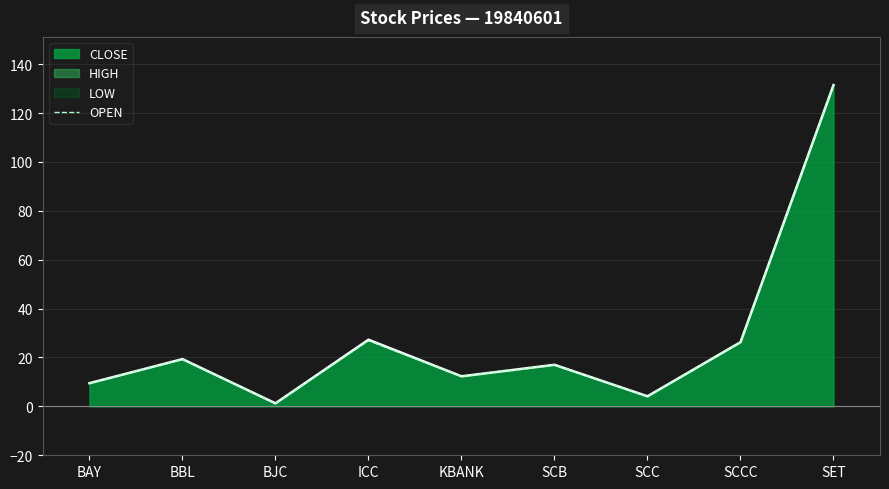

At which label does the data first exceed 17?

BBL